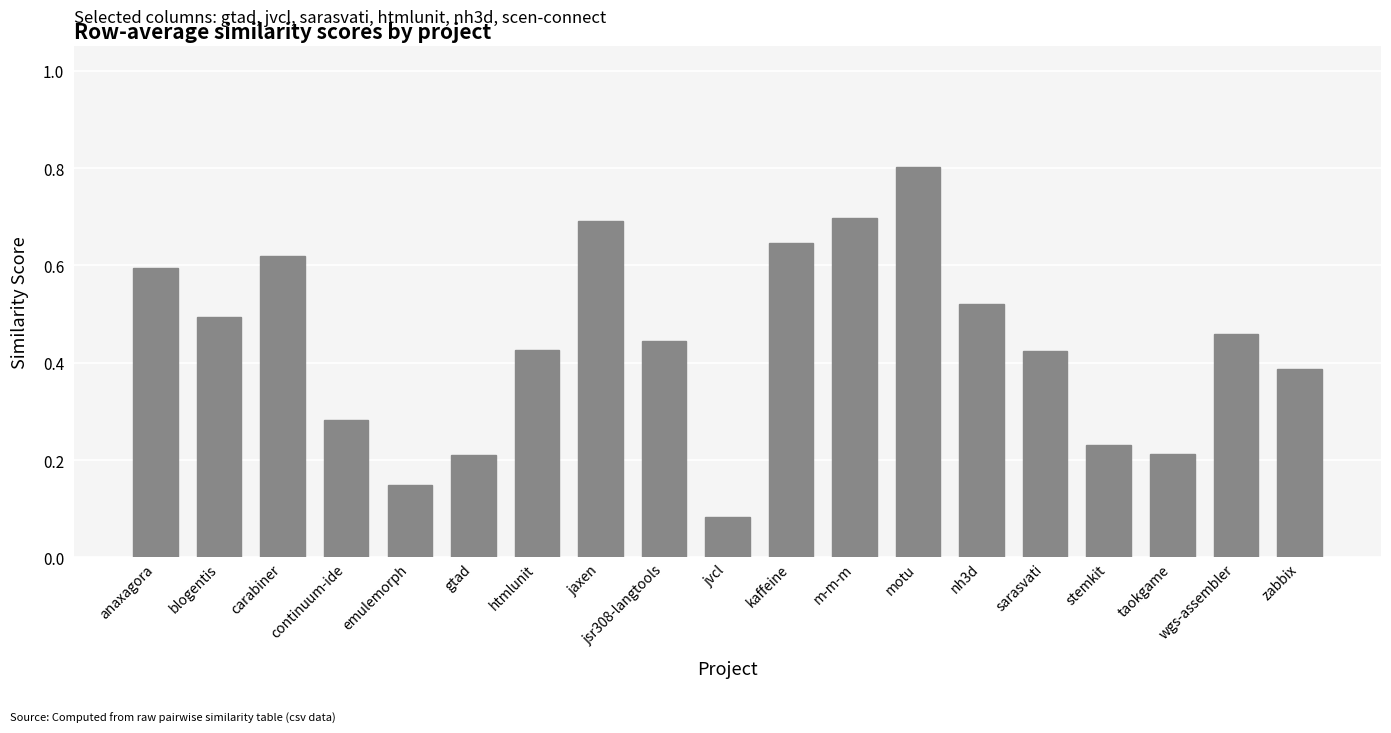

What is the label of the 3rd bar from the right?

taokgame